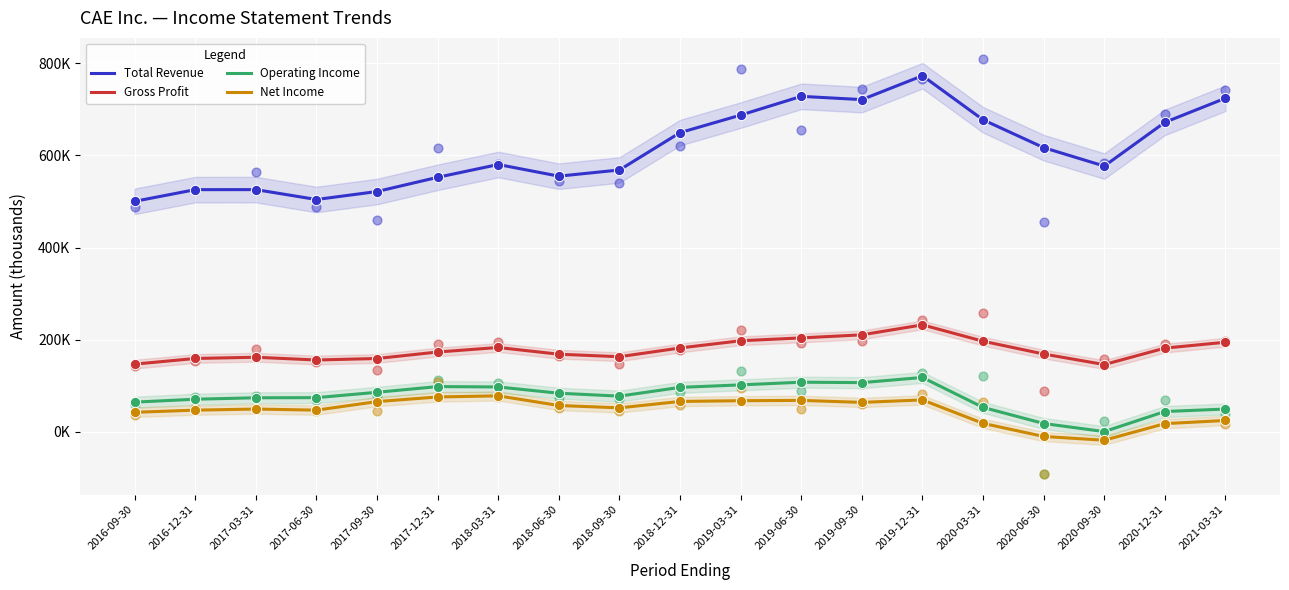

At which category is the sum across all series the highest?

2019-12-31